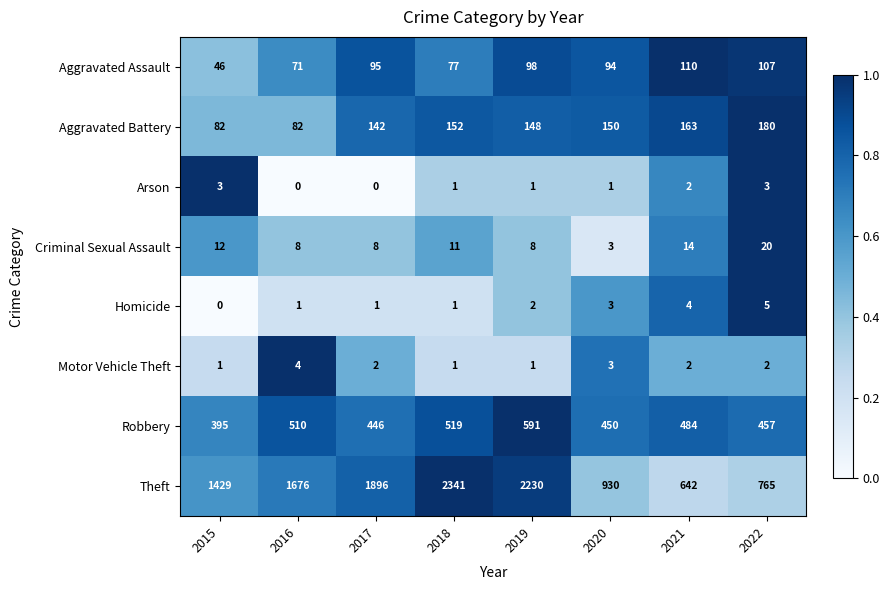

What is the difference between the maximum and minimum values in the Aggravated Assault series?

64